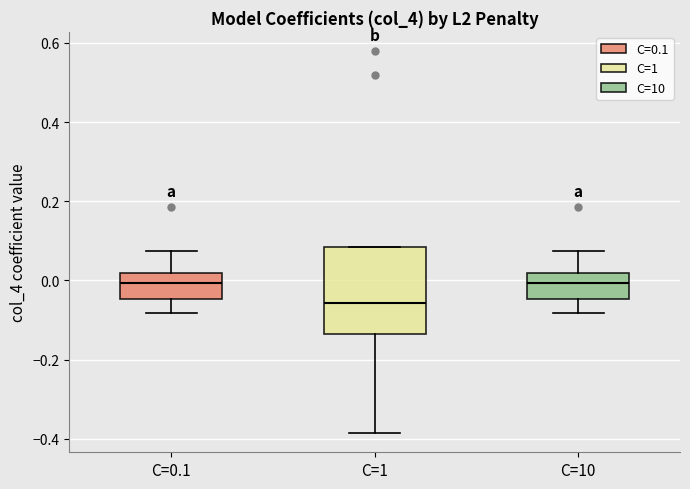

Reading left to right, read every box against the y-axis: the position of its median line, the range the box covers, and the ends of its whiskers. The values are not printed on the chart, so give them approximately, as read against the axis.

C=0.1: median 0.00, box -0.04 to 0.02, whiskers -0.08 to 0.08
C=1: median -0.06, box -0.14 to 0.08, whiskers -0.38 to 0.08
C=10: median 0.00, box -0.04 to 0.02, whiskers -0.08 to 0.08